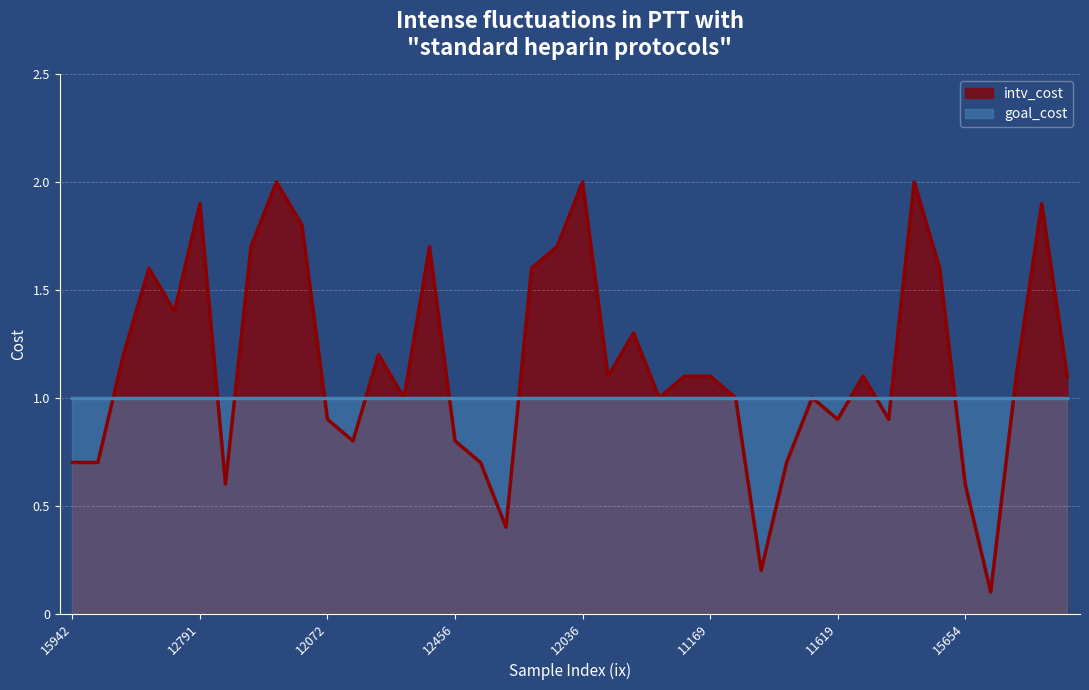

The chart shows a value of 2.0 at 18069. True or false?

True